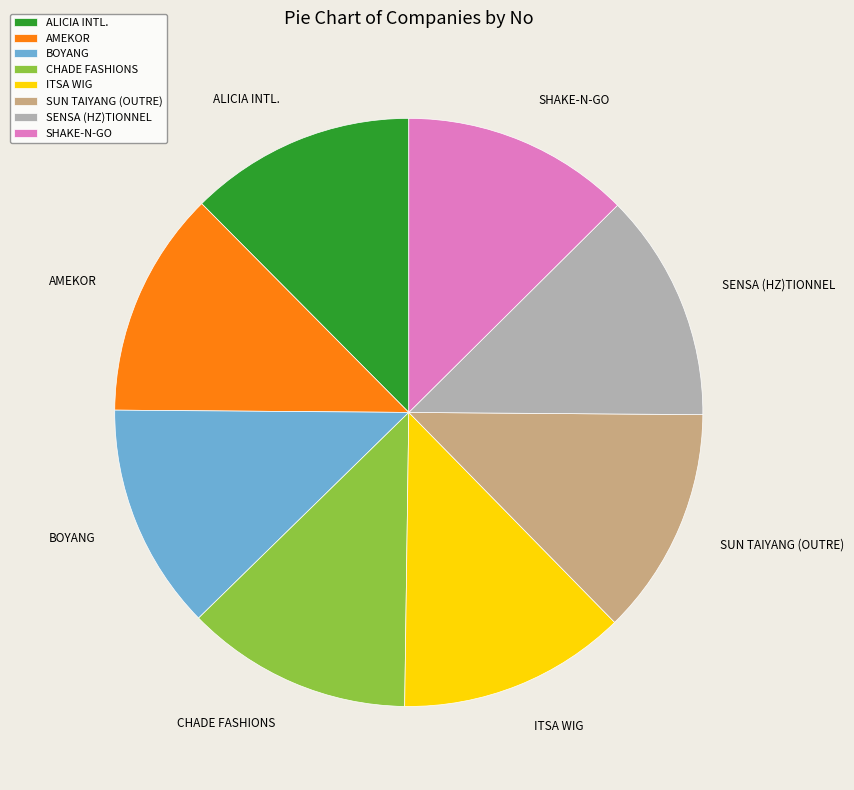

Is there any slice that represents more than half of the pie?

No